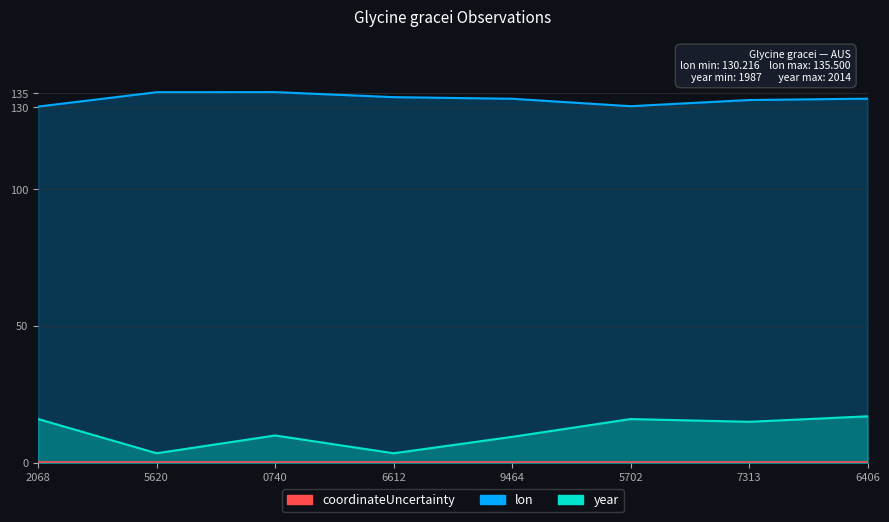

How many lines are shown in the chart?

2